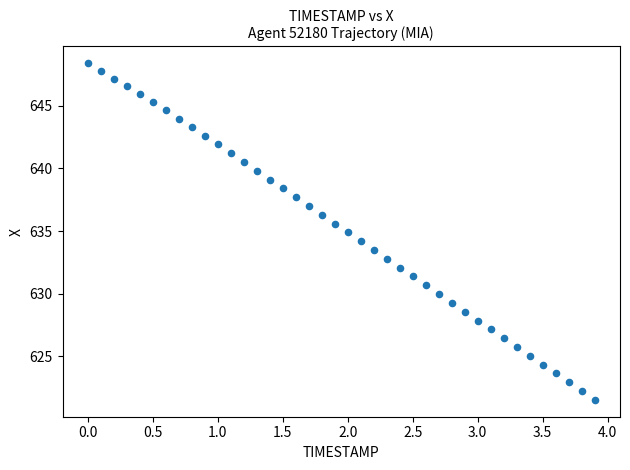

What is the range of Y values (max minus min)?

26.9